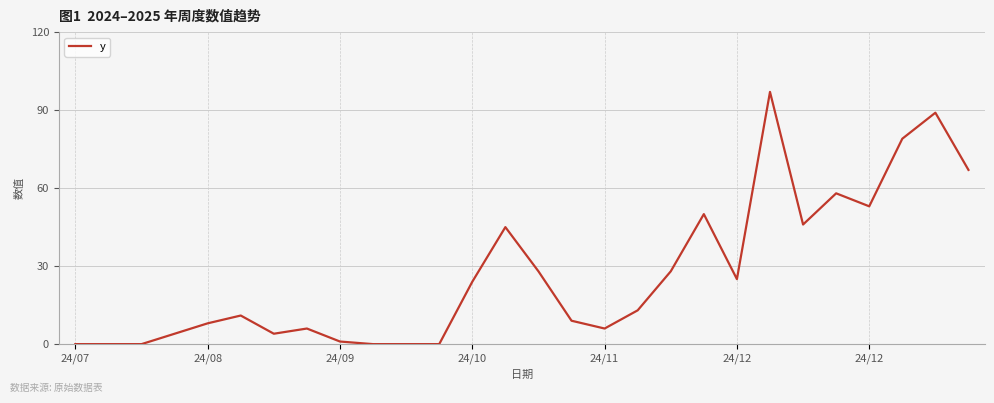

What is the difference between the maximum and minimum values?

97